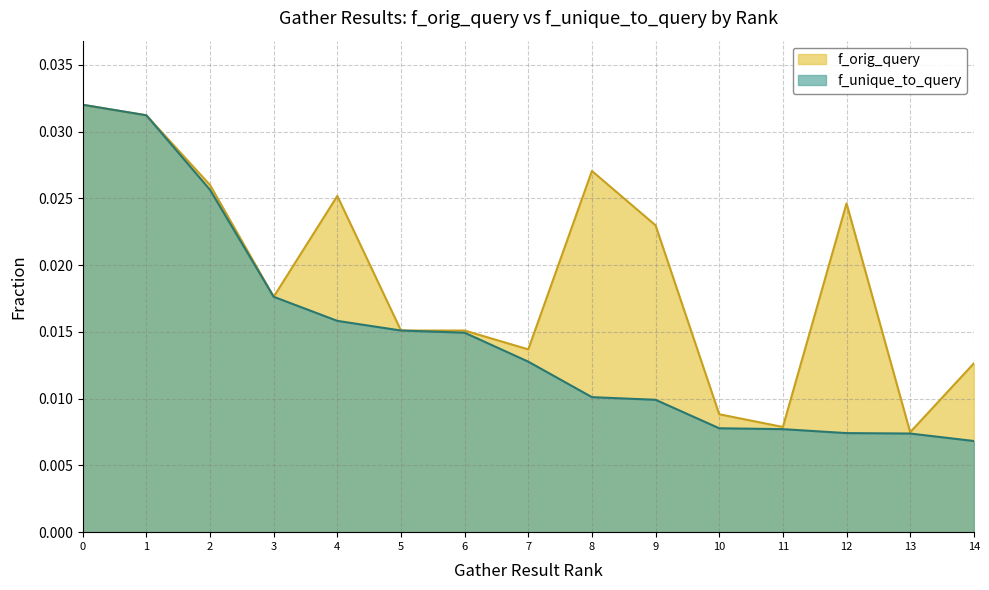

Which series changed the most between 5 and 7?

f_unique_to_query